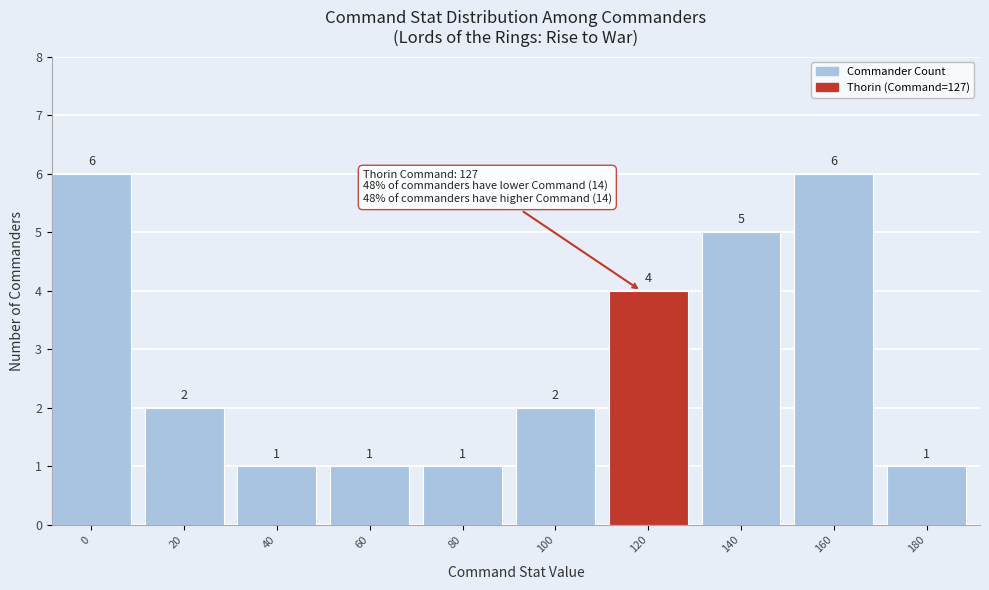

Reading right to left, list all the values displayed in this chart.

1	6	5	4	2	1	1	1	2	6